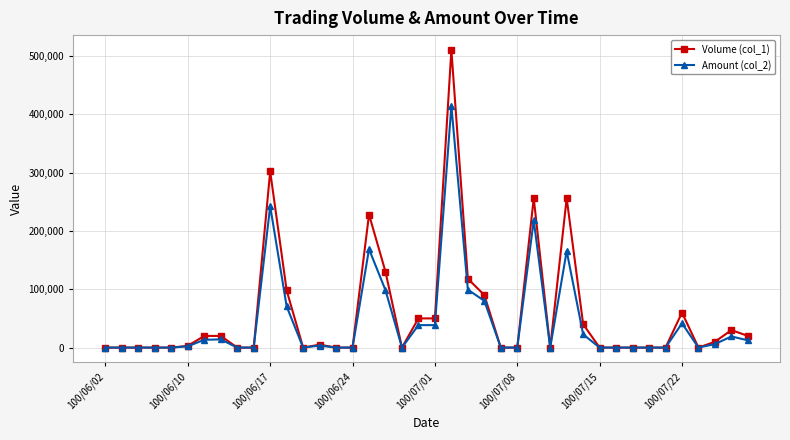

Which series has the widest spread of values?

Volume (col_1)